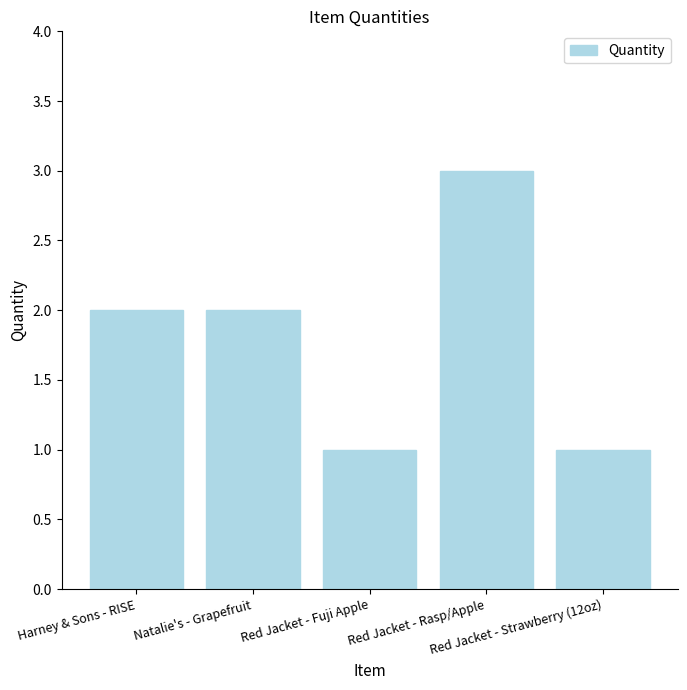

What is the sum of all values?

9